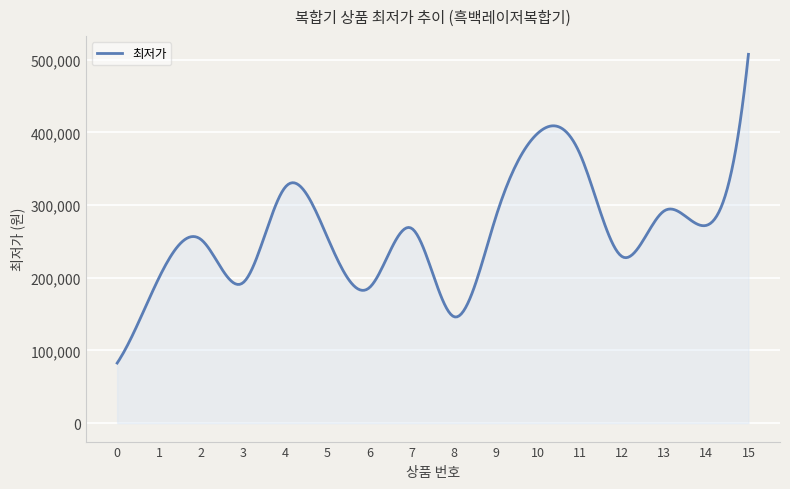

What is the maximum value shown in the chart?

507260.0